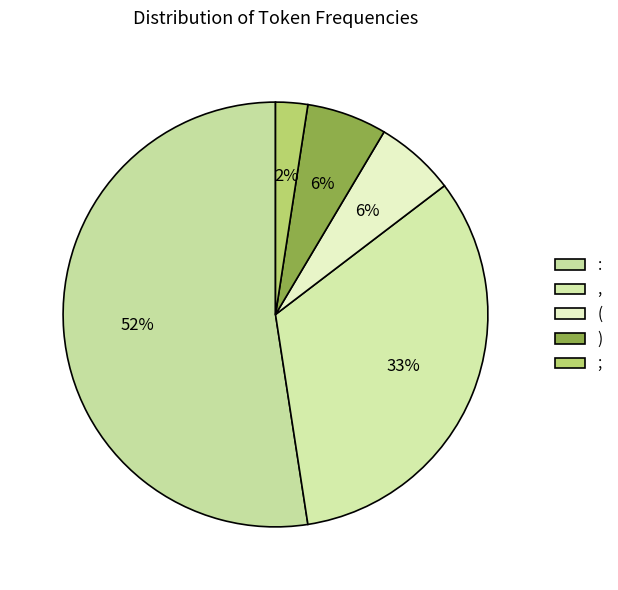

True or false: ) accounts for 6% of the total.

True